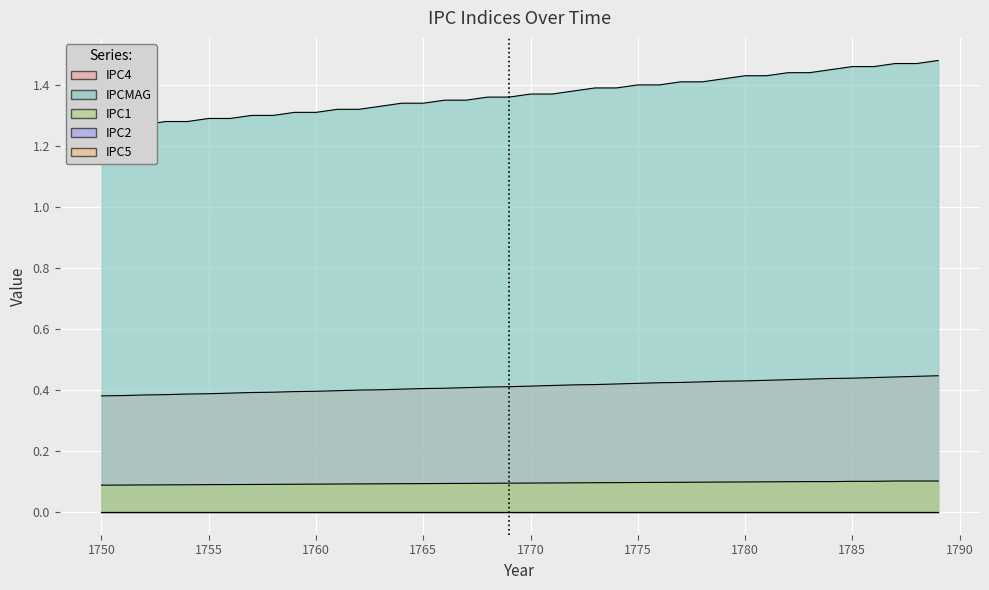

What is the total value across all series at 1778?

1.9